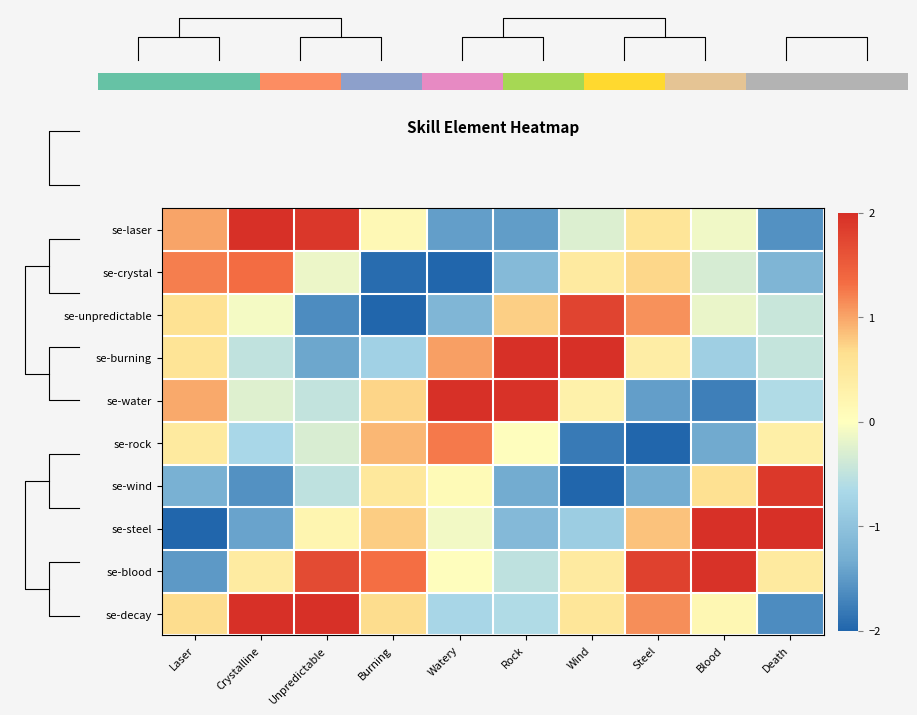

How many data points in se-burning are above 0?

5